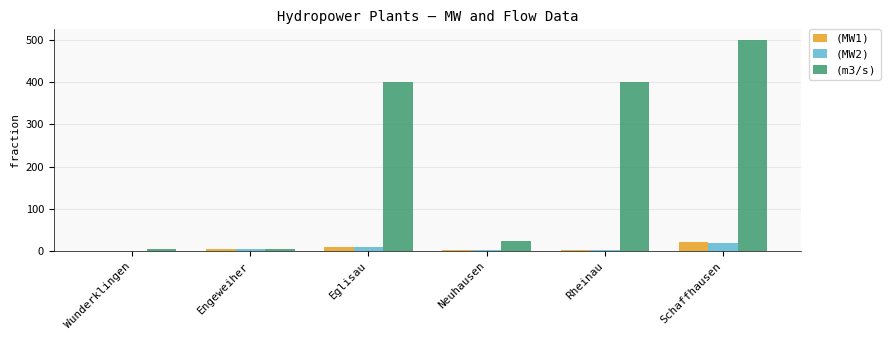

What is the maximum value shown in the chart?

500.0